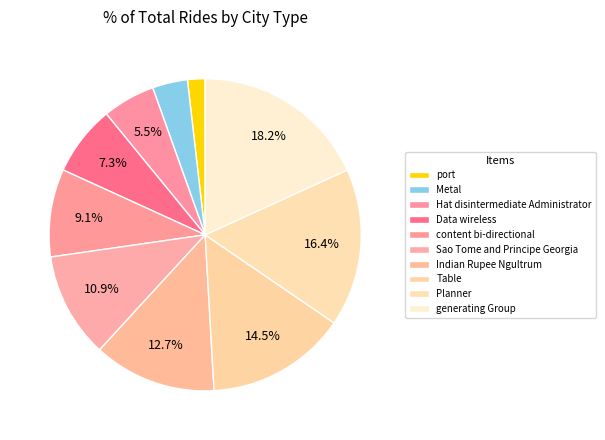

Between content bi-directional and Sao Tome and Principe Georgia, which is larger?

Sao Tome and Principe Georgia